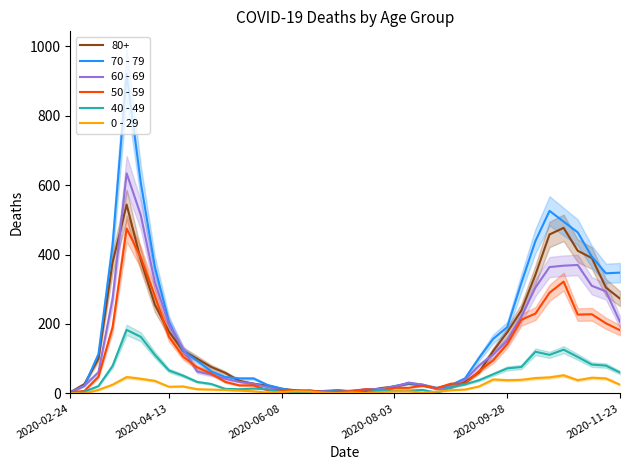

What is the difference between the maximum and minimum values in the 70 - 79 series?

916